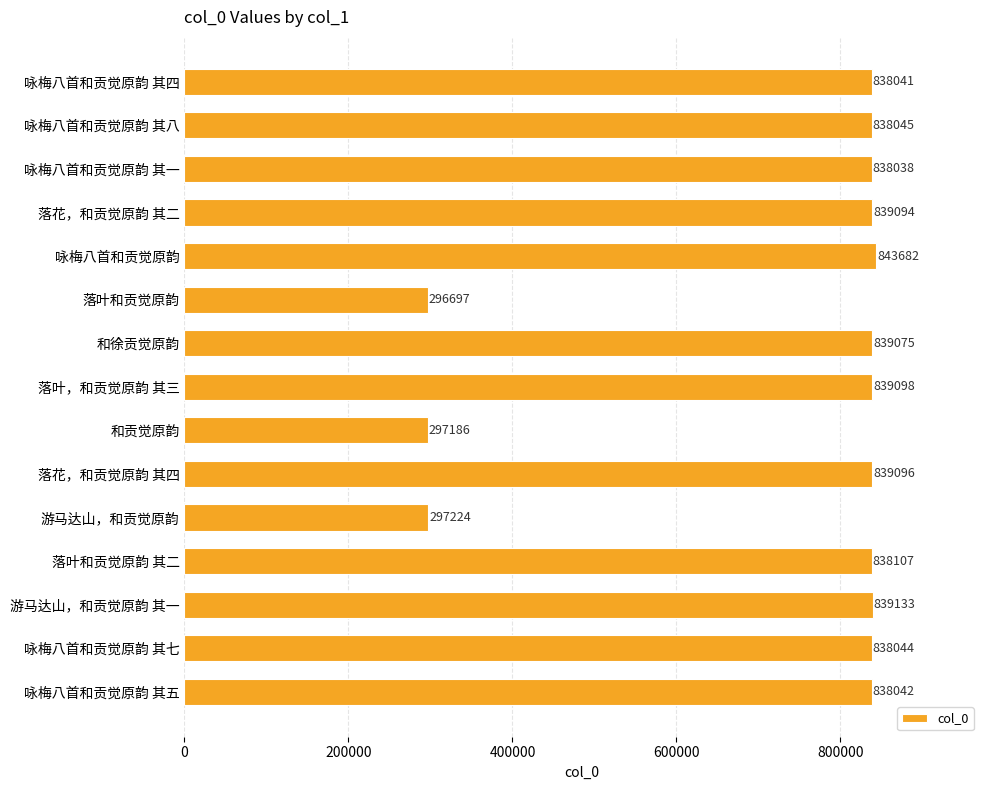

What is the average value?

730573